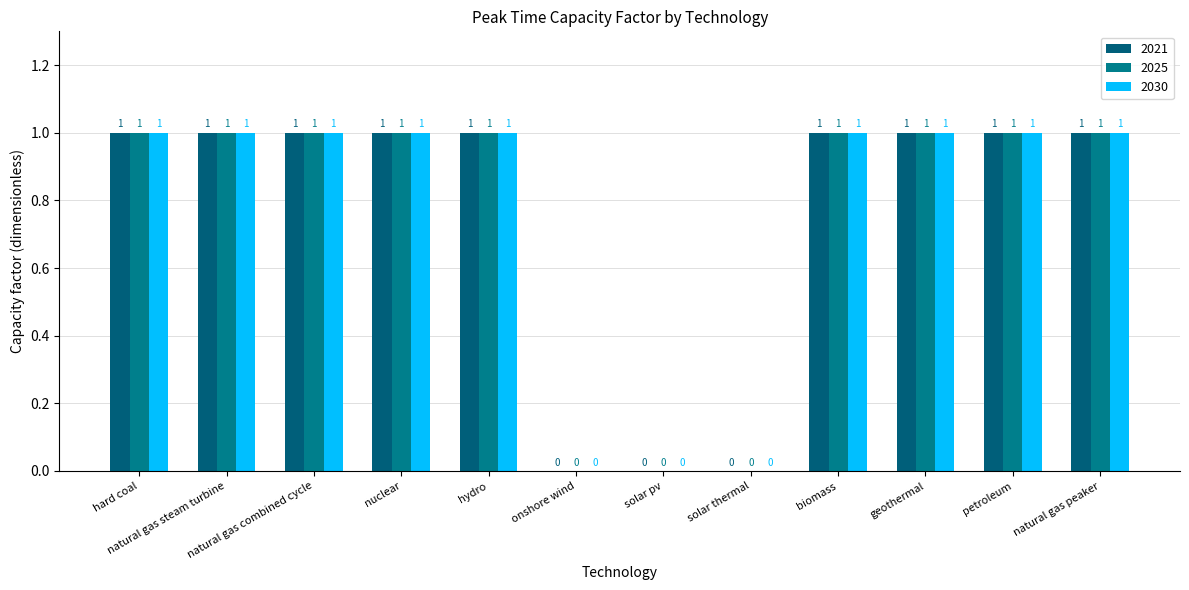

At which category is the sum across all series the highest?

hard coal